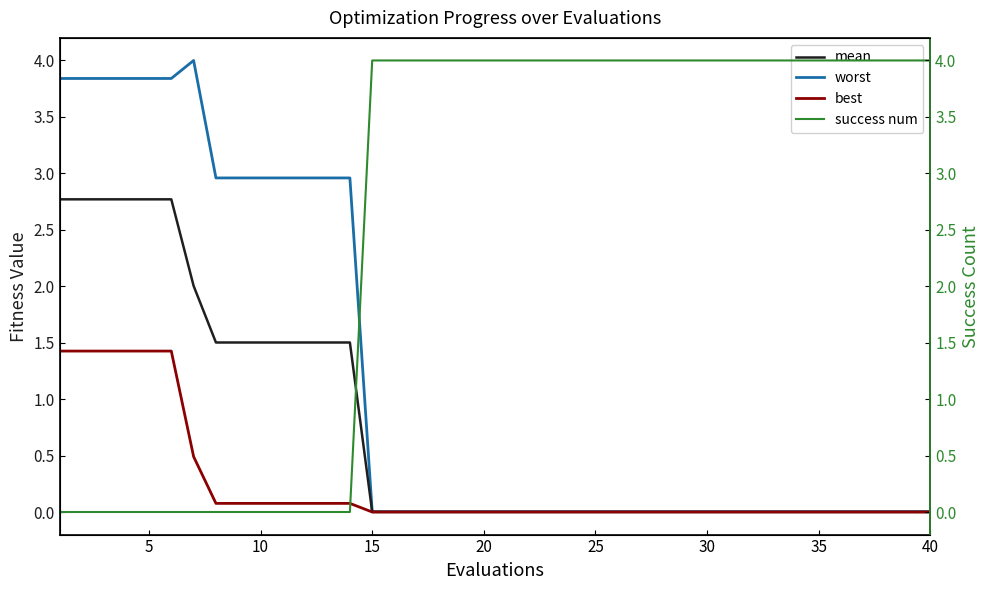

True or false: worst and mean intersect in this chart.

False